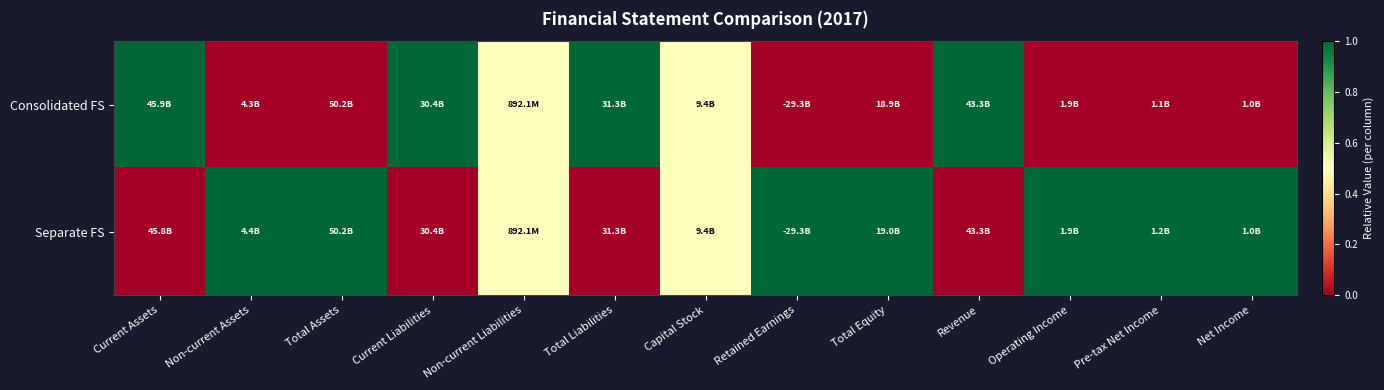

At which category is the sum across all series the highest?

Current Assets